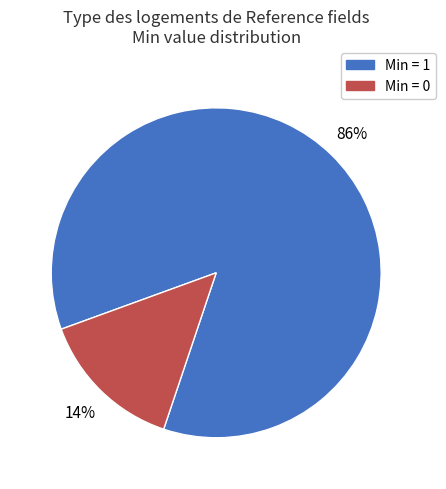

How many segments does this pie chart have?

2